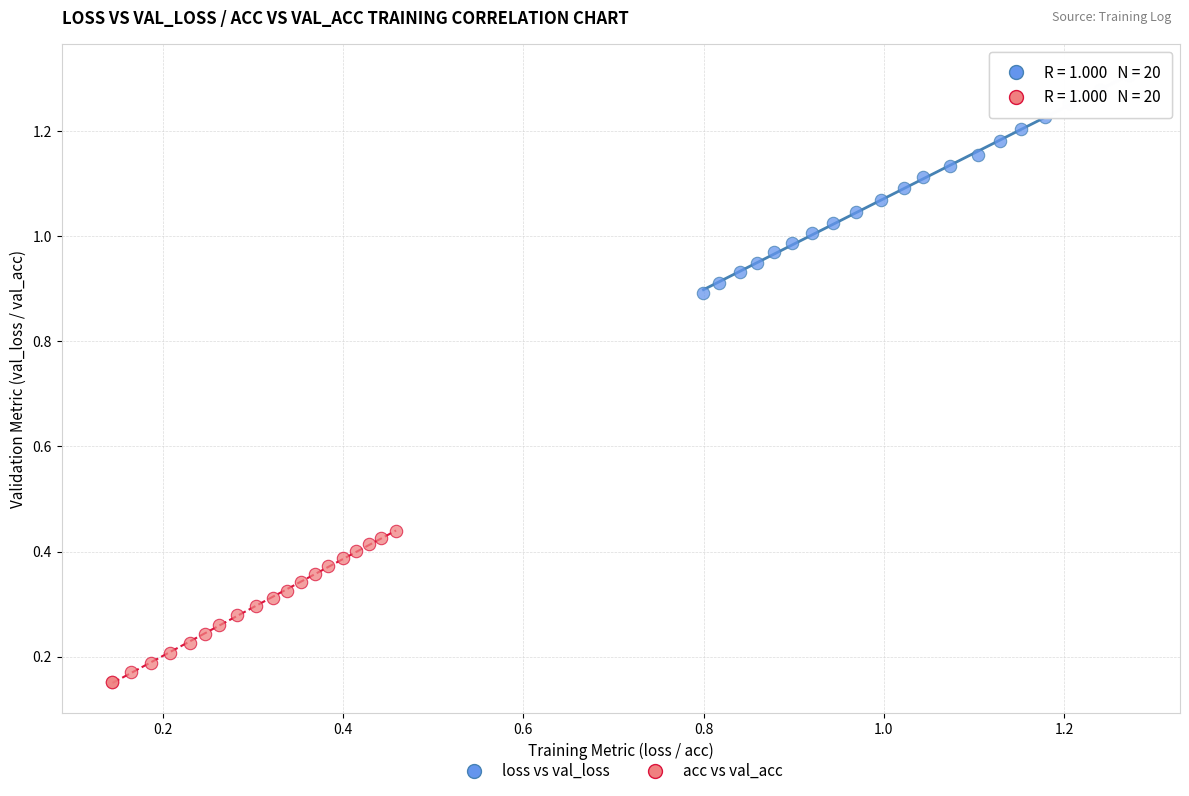

Which series has the widest spread of Y values?

loss vs val_loss